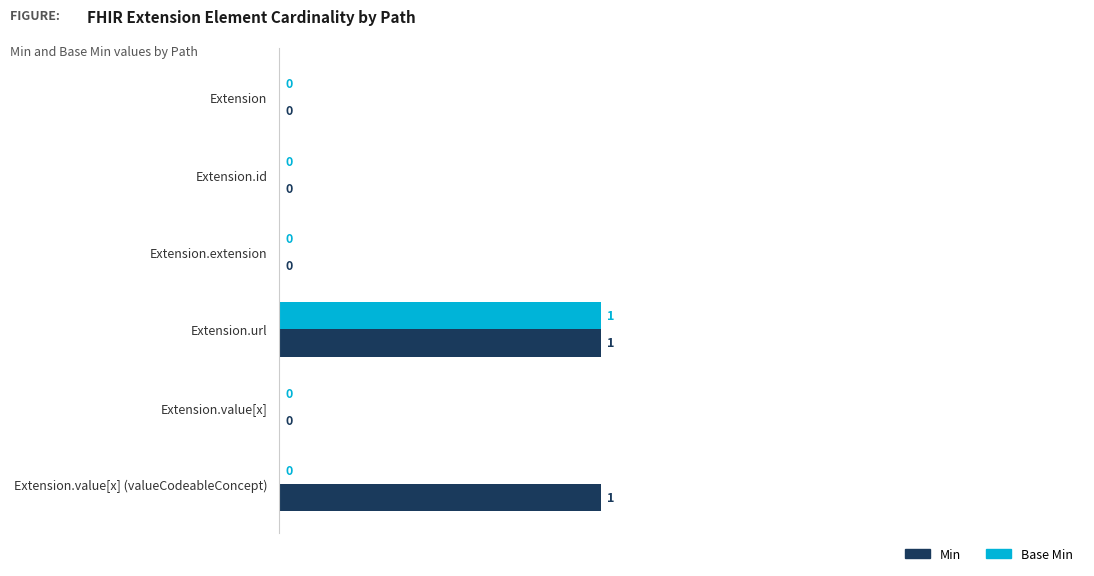

Count the Base Min values in the range 0 to 1.

6